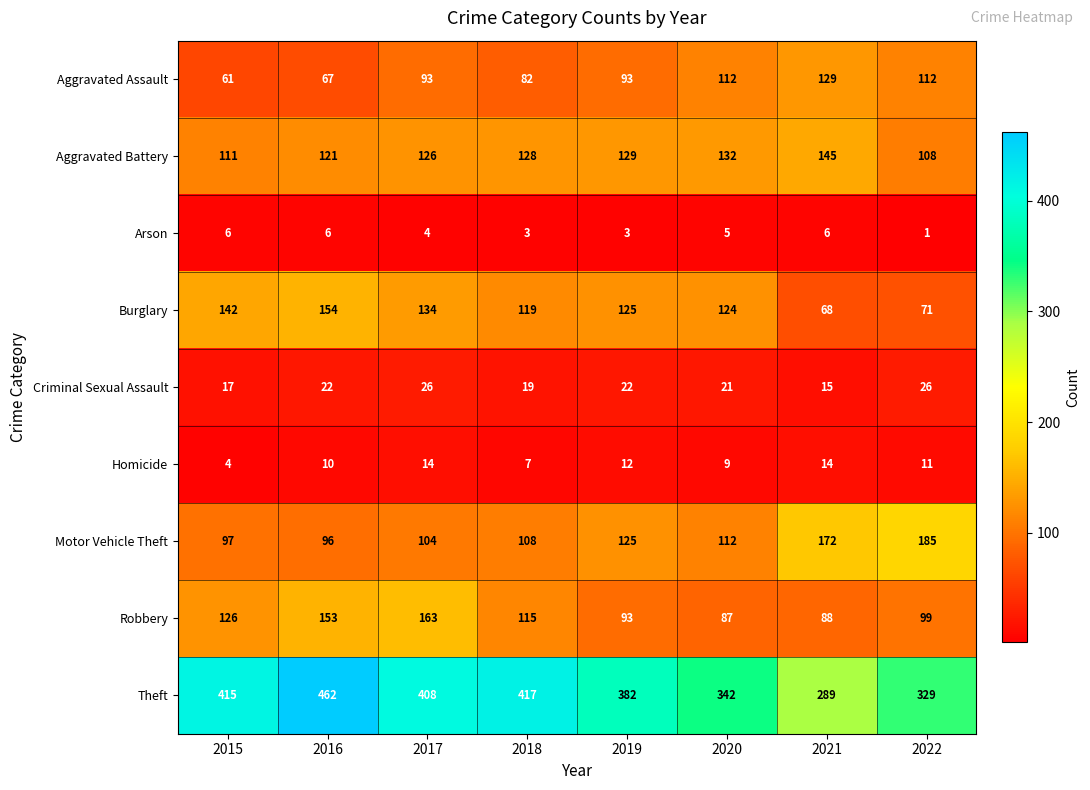

At which label does Burglary first exceed 125?

2015